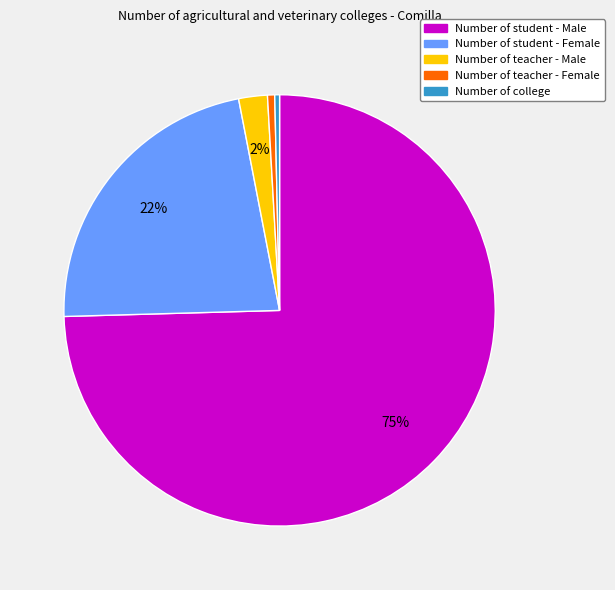

To the nearest percent, what percentage of the pie is Number of teacher - Male?

2%